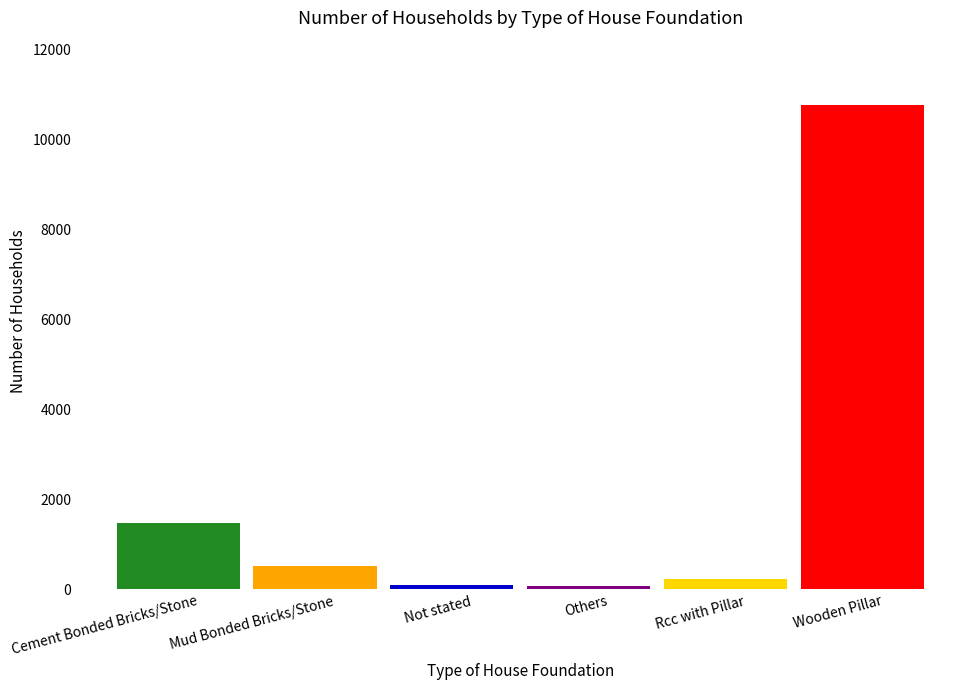

What is the label of the 6th bar from the left?

Wooden Pillar